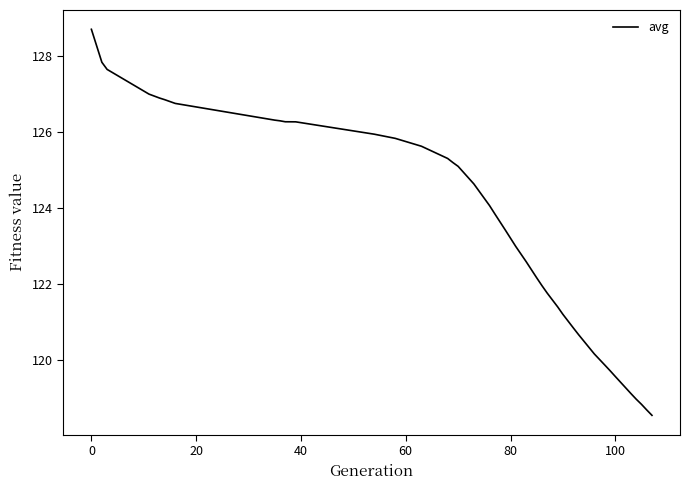

What is the difference between the maximum and minimum values?

10.2